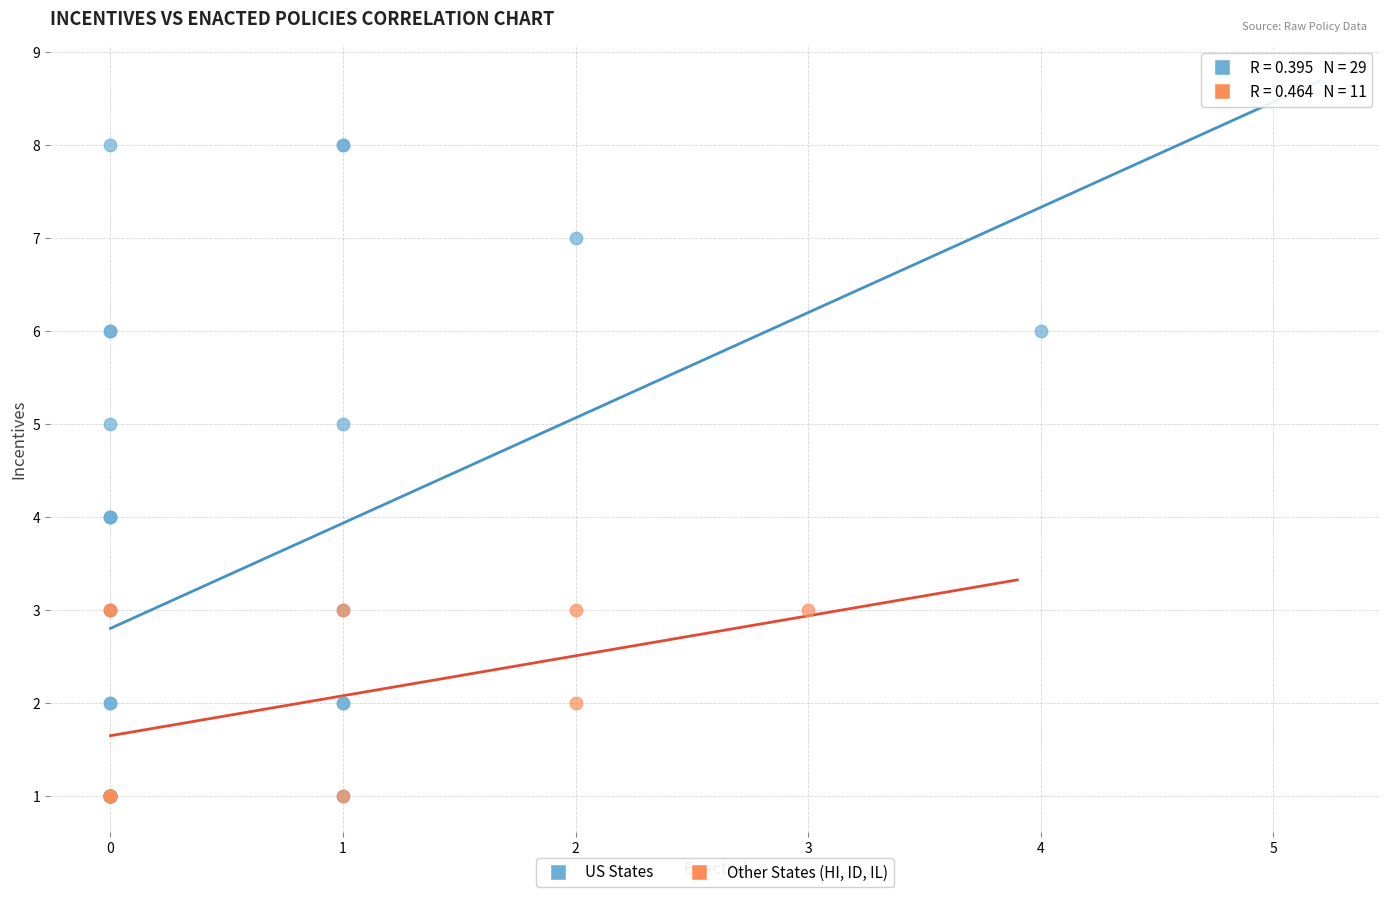

Which series reaches the maximum Y coordinate?

US States